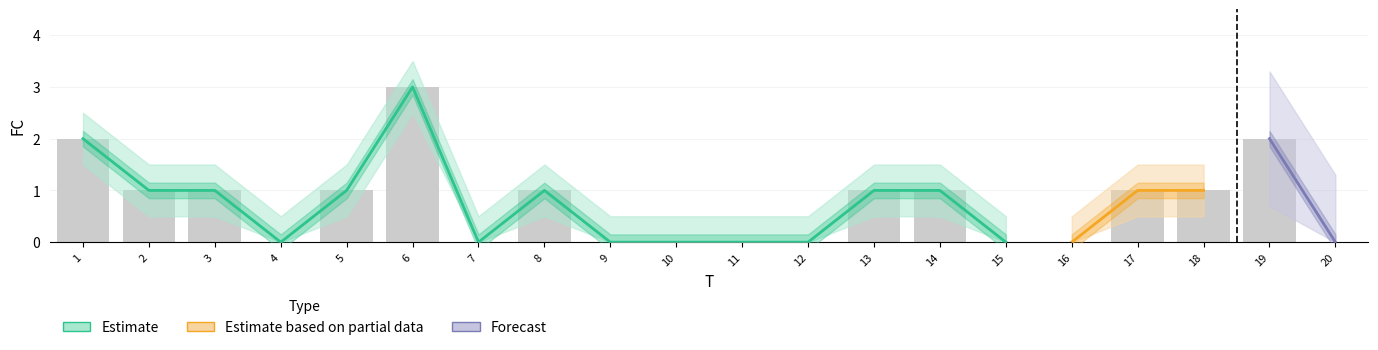

List the labels in order of value, smallest first.

4, 7, 9, 10, 11, 12, 15, 16, 20, 2, 3, 5, 8, 13, 14, 17, 18, 1, 19, 6